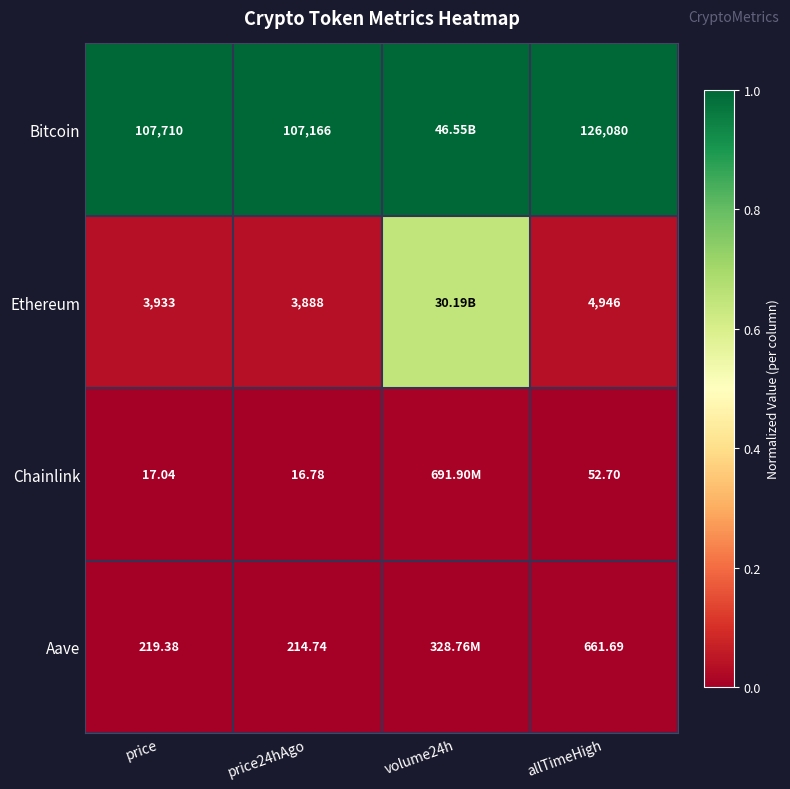

How many series are shown in this chart?

4